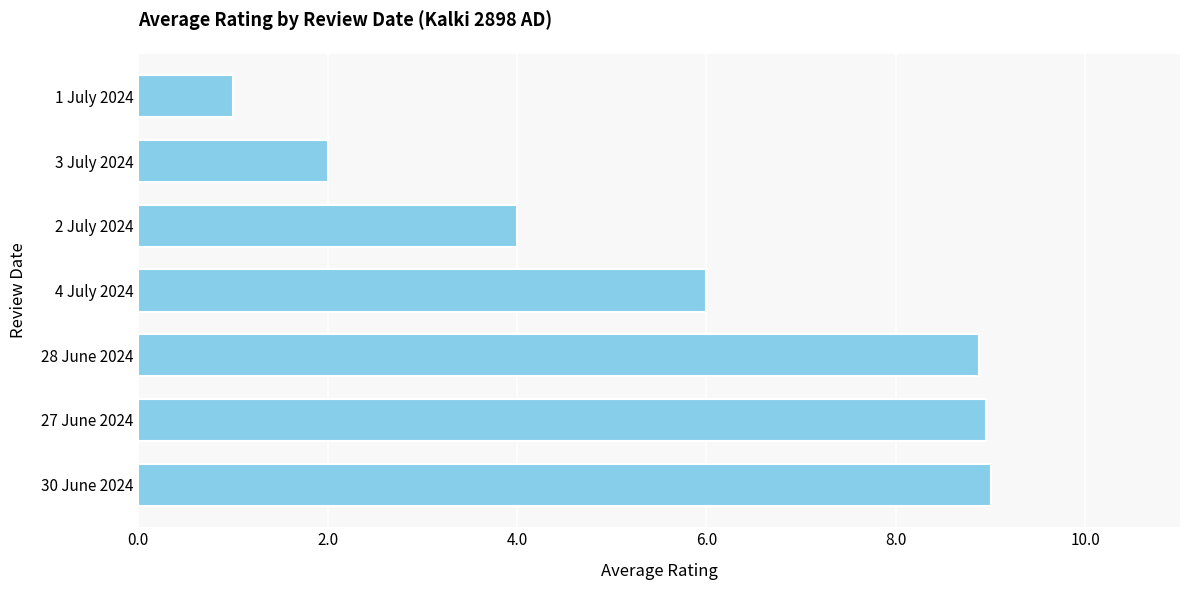

How many series are shown in this chart?

1